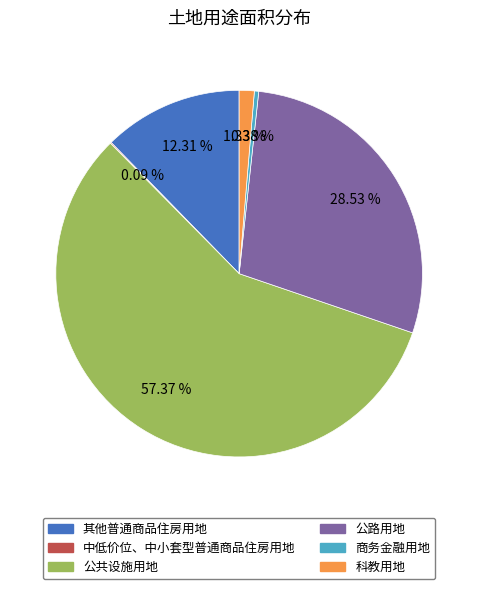

Does any single category account for the majority?

Yes